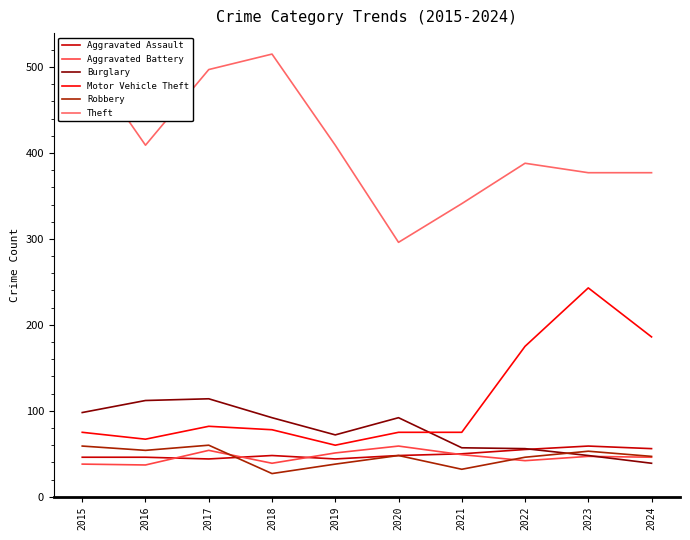

Which series has the widest spread of values?

Theft